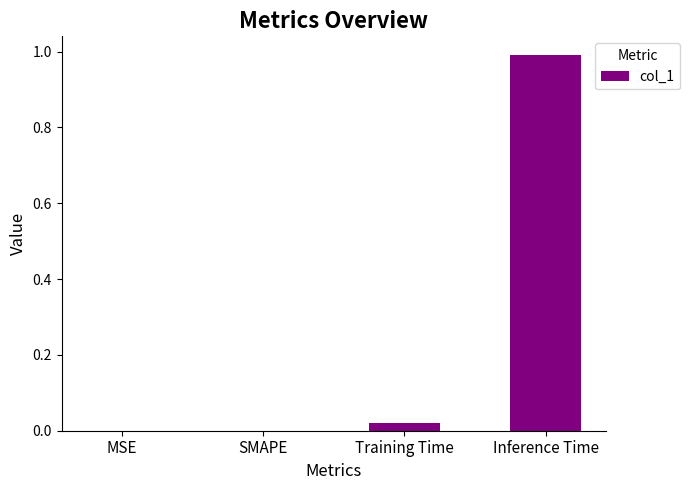

Which label corresponds to the largest value in the chart?

Inference Time